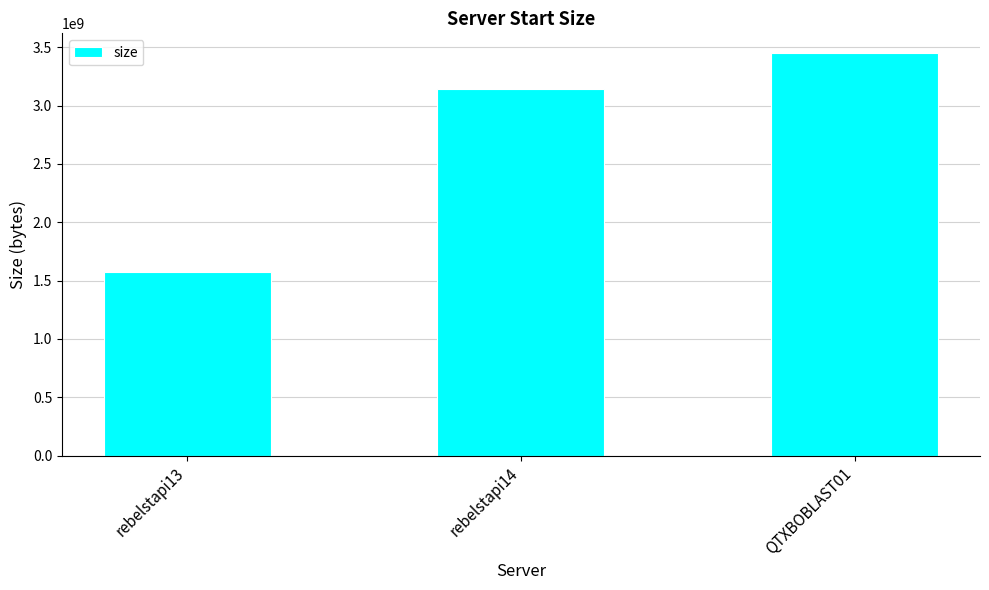

Reading left to right, list all the values displayed in this chart.

rebelstapi13=1571636747	rebelstapi14=3143177412	QTXBOBLAST01=3447120298